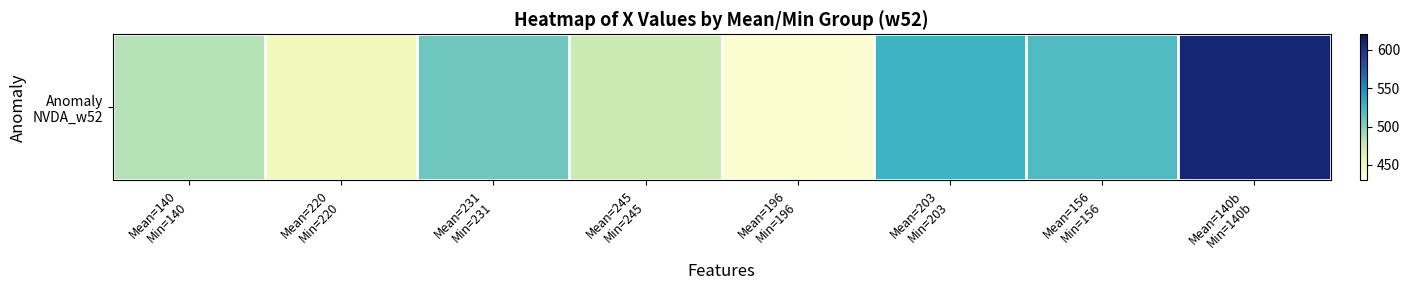

Rank the categories by value from lowest to highest.

Mean=196
Min=196, Mean=220
Min=220, Mean=245
Min=245, Mean=140
Min=140, Mean=231
Min=231, Mean=156
Min=156, Mean=203
Min=203, Mean=140b
Min=140b